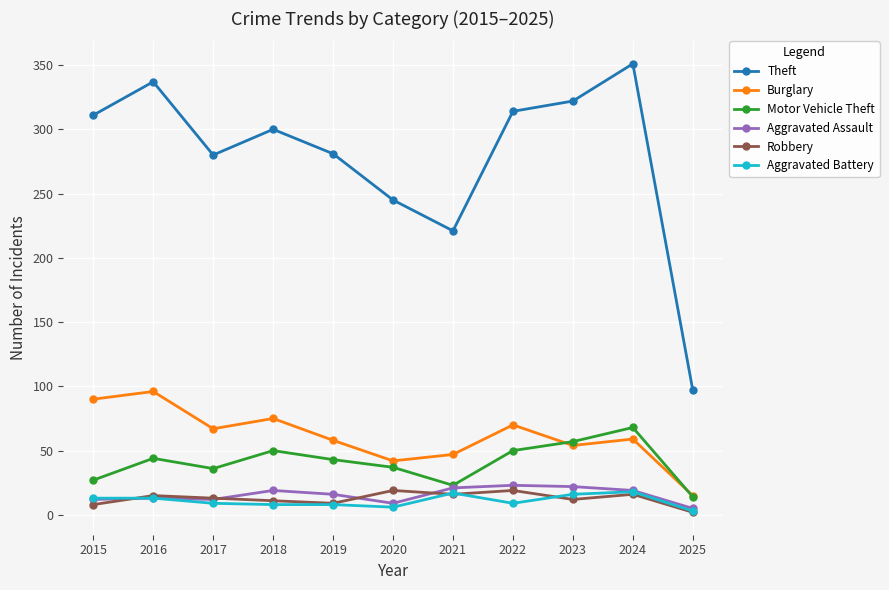

Which series has the largest range (max minus min)?

Theft